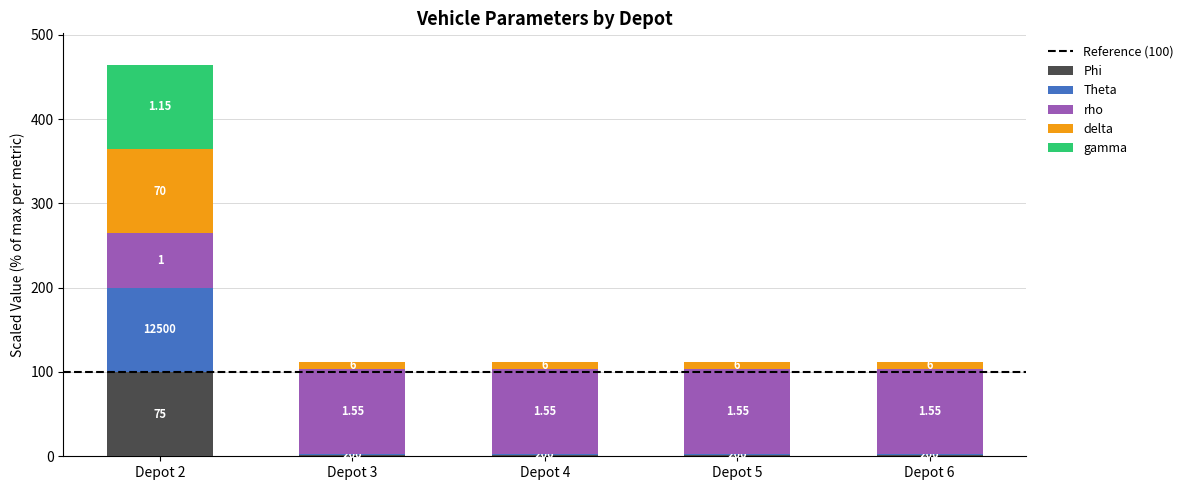

Does the chart contain stacked bars?

Yes